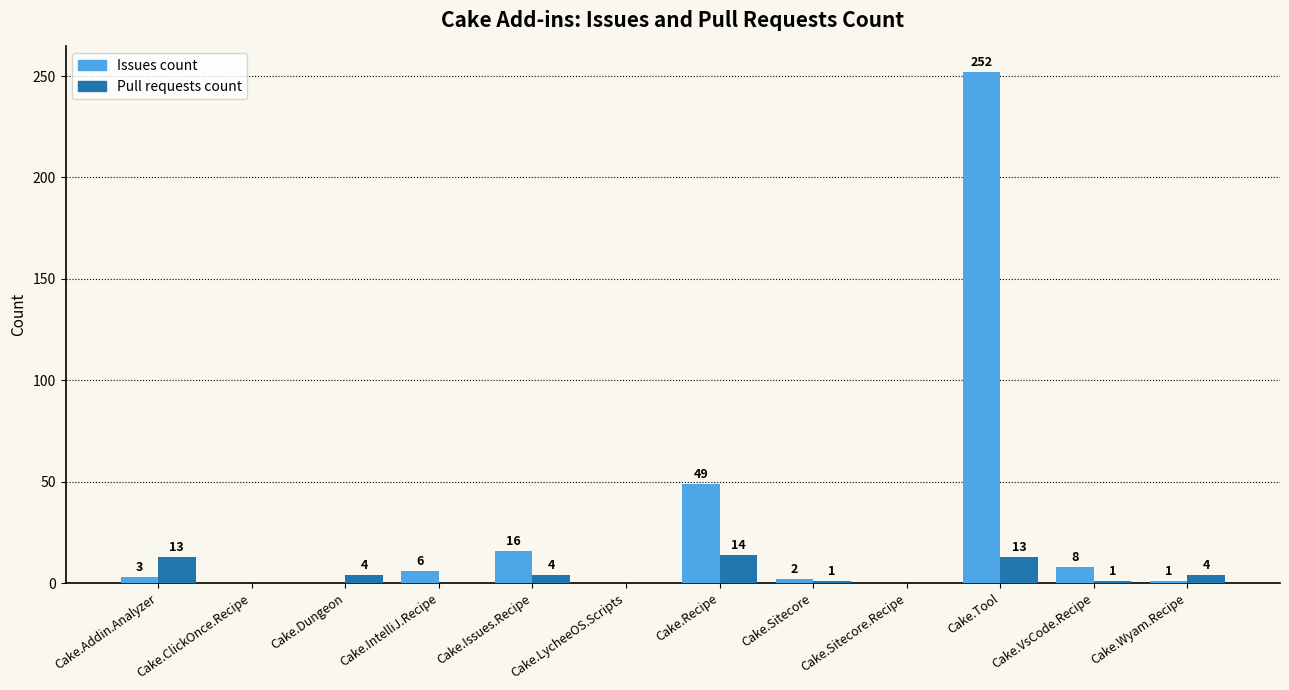

Are the bars grouped side by side (vs. stacked)?

Yes